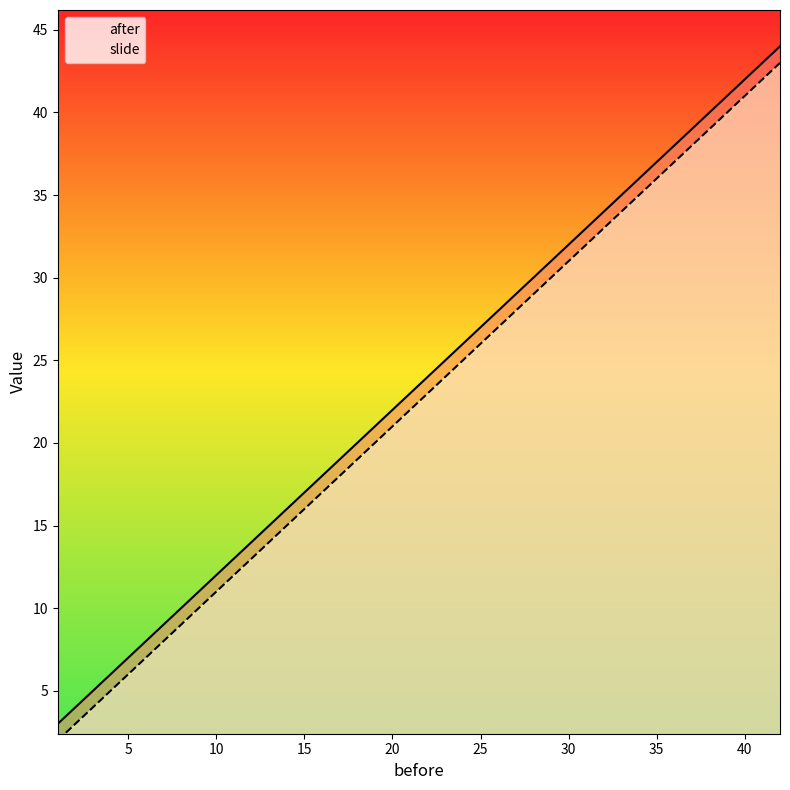

True or false: after and slide intersect in this chart.

False